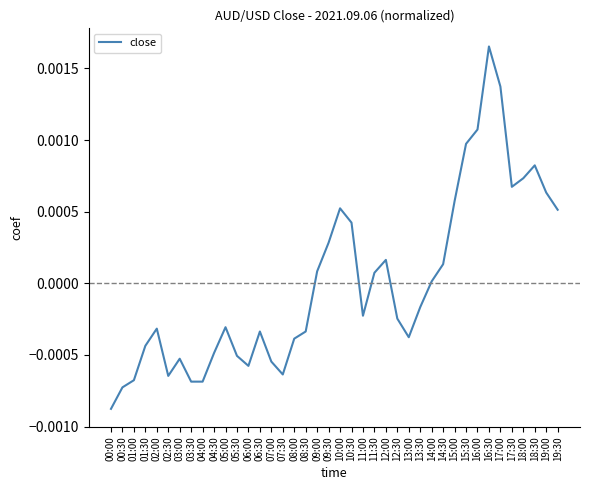

True or false: the data shows 0.0 at 16:30.

True